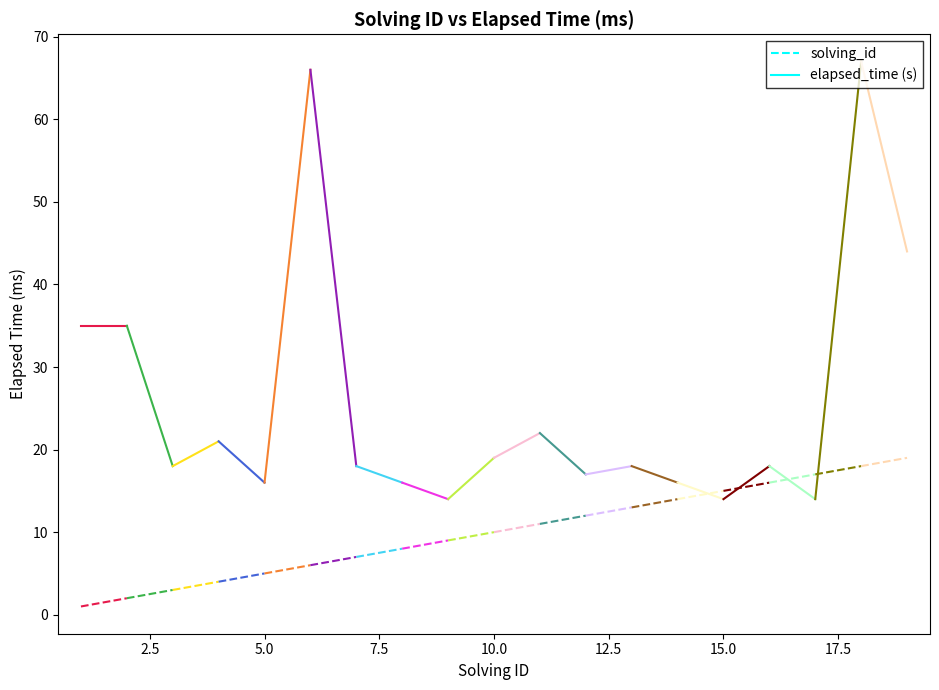

List the series in order of their peak value, lowest first.

solving_id, elapsed_time (s)